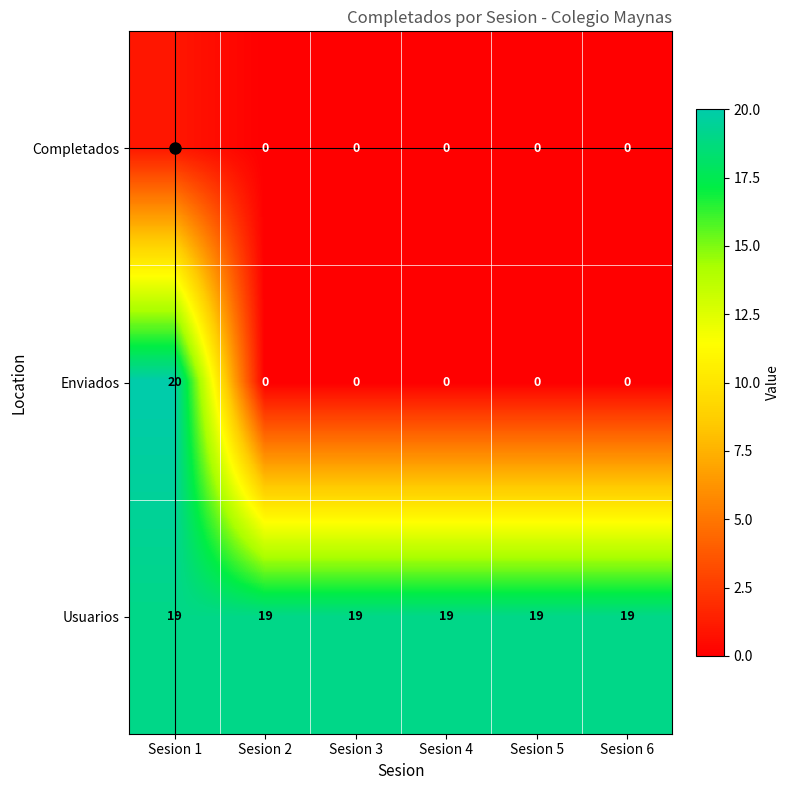

Is it true that Enviados equals 0 at Sesion 5?

True